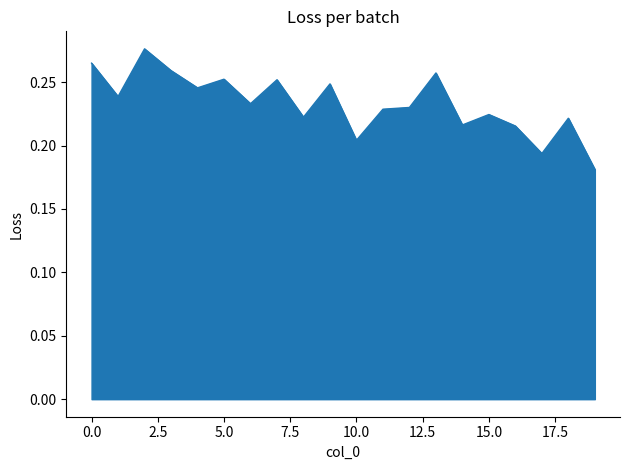

What is the sum of all values?

4.7